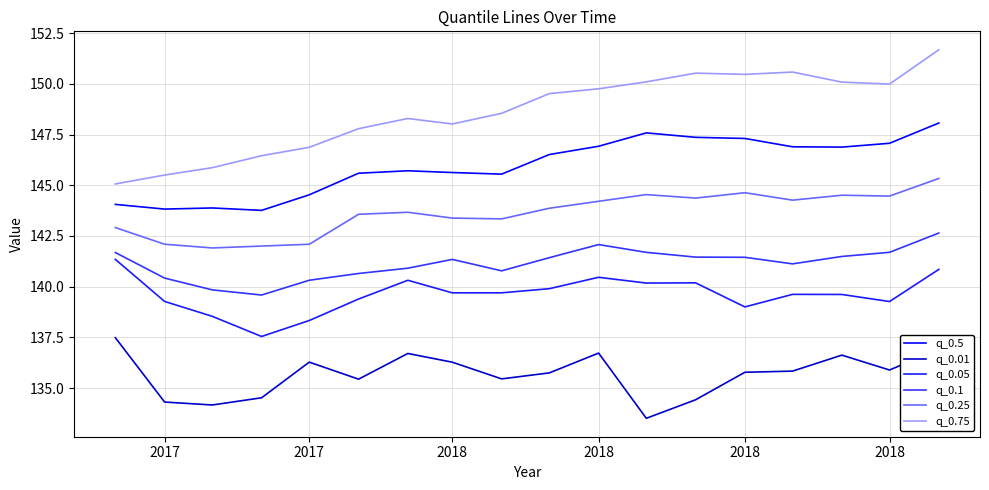

Does the chart display data point markers on the line(s)?

No